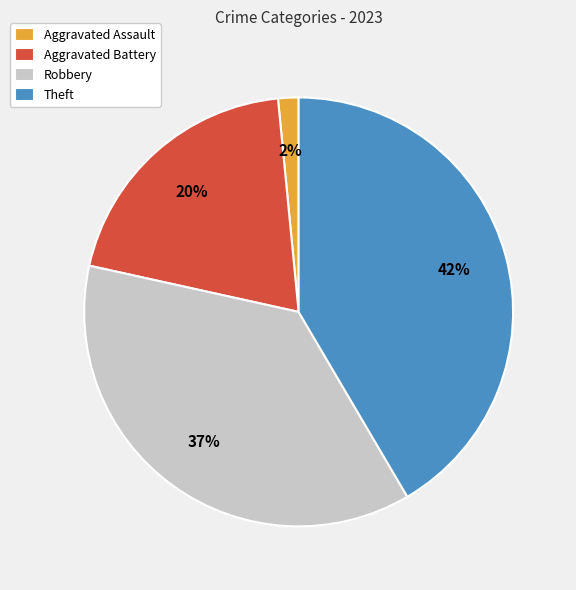

Do Theft and Aggravated Assault together represent more than half of the pie?

No